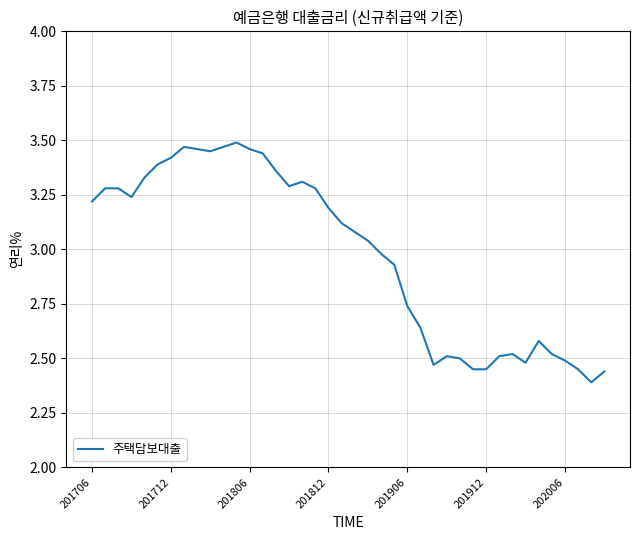

How many values are below 3?

18